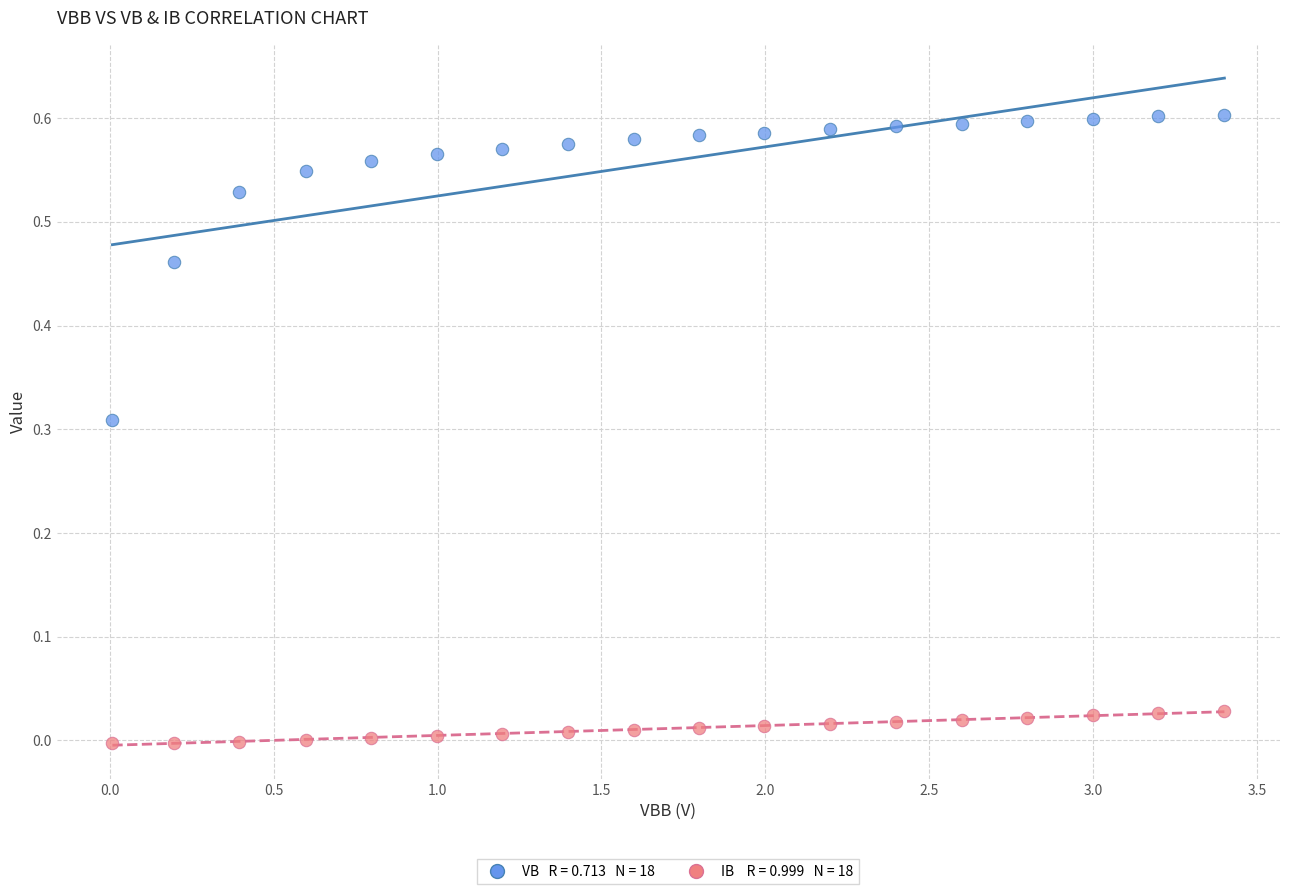

Count the number of points in this scatter plot.

36